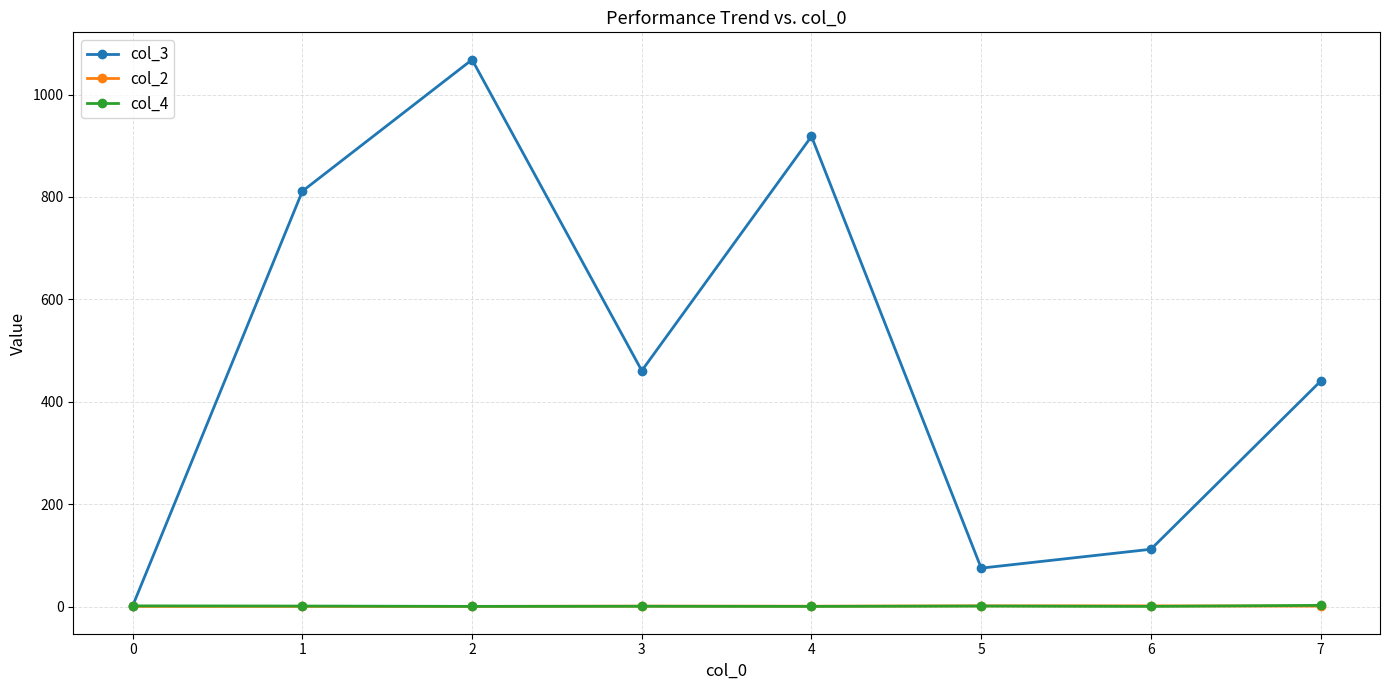

True or false: col_4 has more than 0 points higher than both neighbors.

True